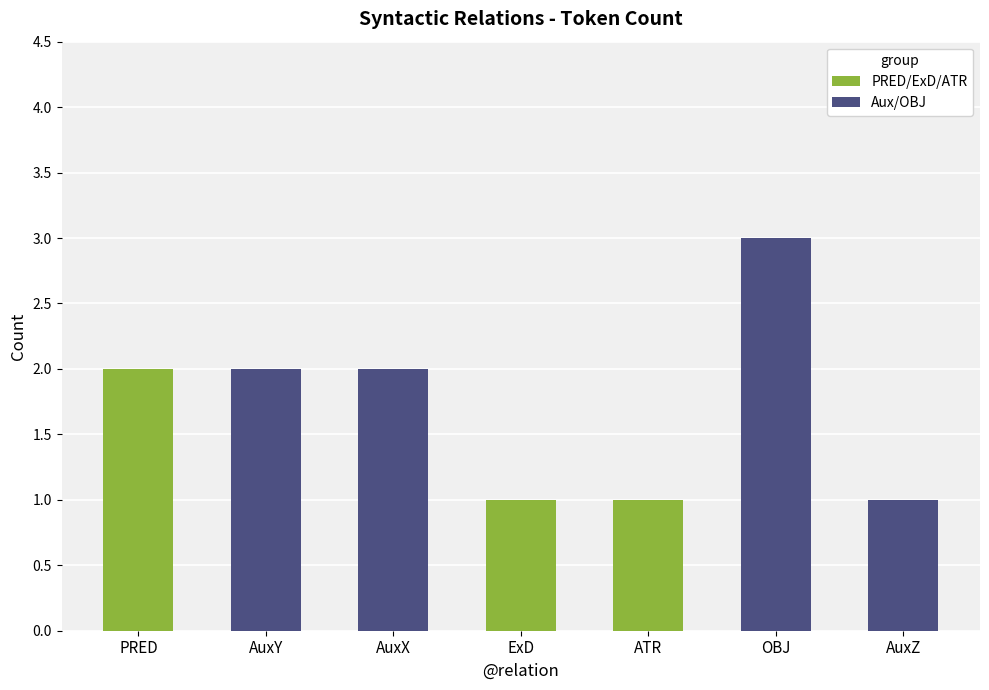

Rank the categories by value from highest to lowest.

OBJ, PRED, AuxY, AuxX, ExD, ATR, AuxZ